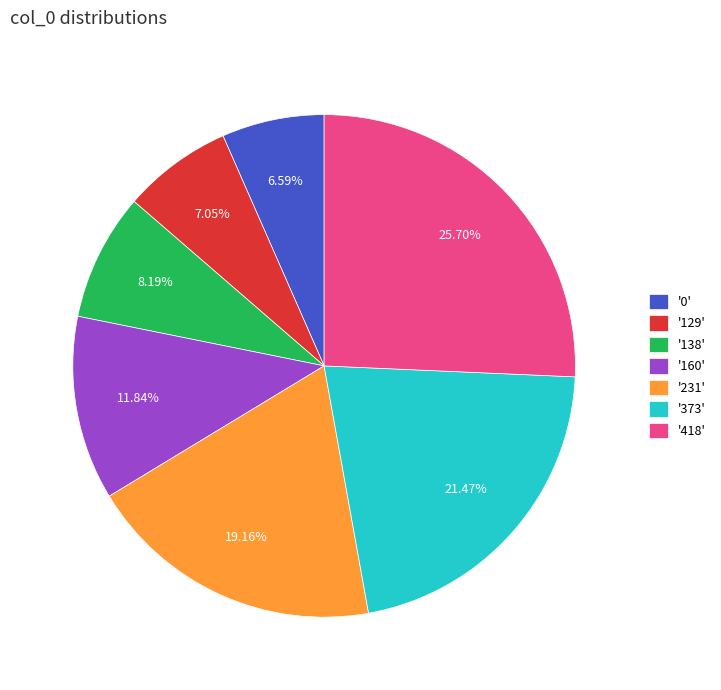

Which has a higher value, '129' or '373'?

'373'